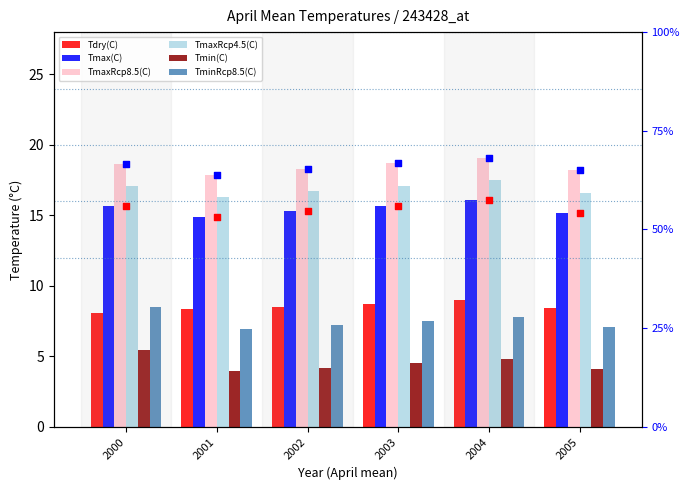

What is the total value across all series at 2001?

68.3